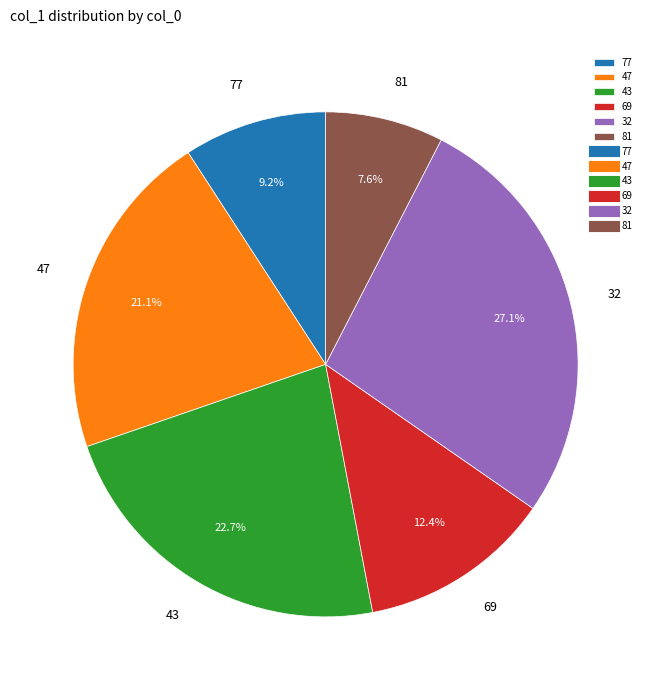

What is the ratio of the value at 47 to the value at 43?

0.9